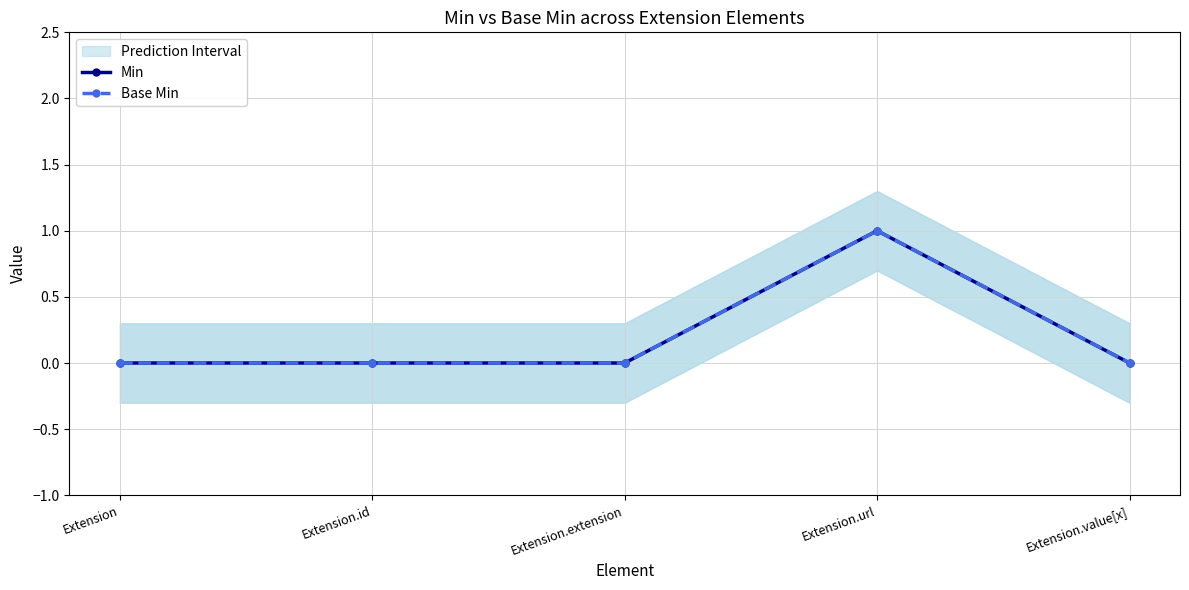

Where is Min nearest to the value 0?

Extension